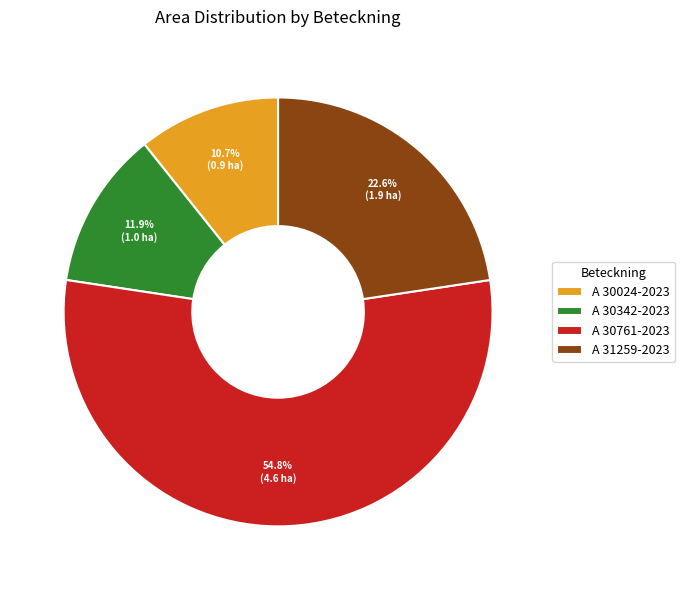

The A 31259-2023 slice represents 29% of the pie. True or false?

False